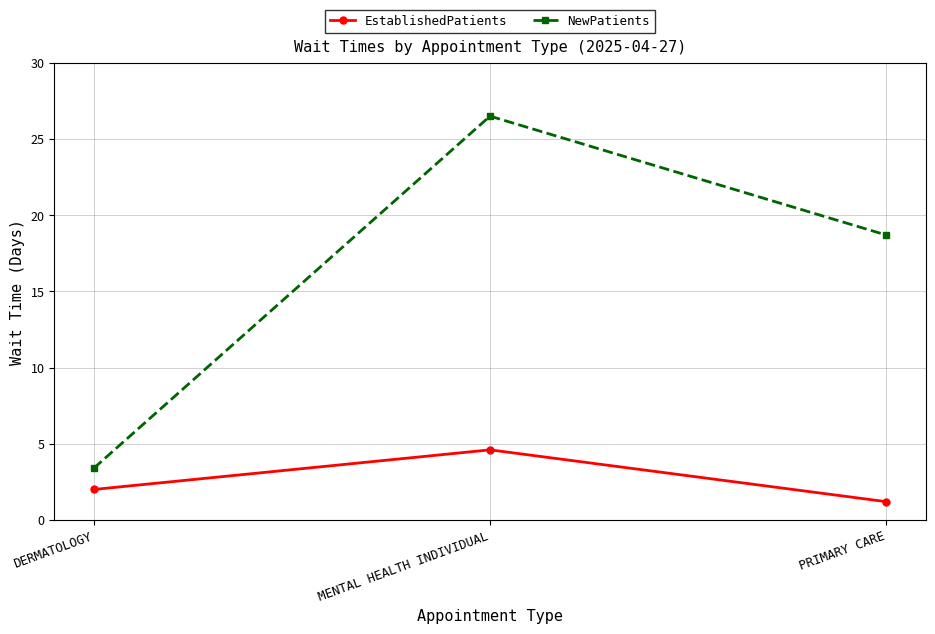

Reading left to right, list all the values displayed in this chart.

EstablishedPatients: DERMATOLOGY=2.0	MENTAL HEALTH INDIVIDUAL=4.6	PRIMARY CARE=1.2
NewPatients: DERMATOLOGY=3.4	MENTAL HEALTH INDIVIDUAL=26.5	PRIMARY CARE=18.7